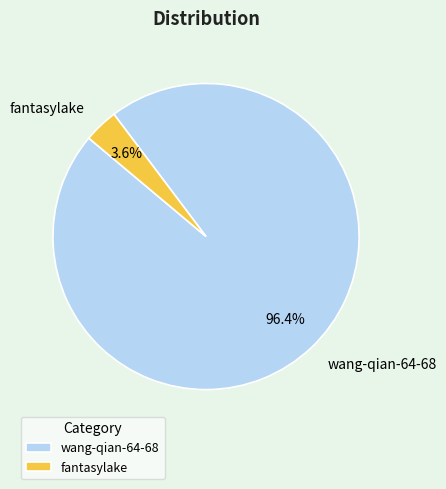

Which has a higher value, wang-qian-64-68 or fantasylake?

wang-qian-64-68